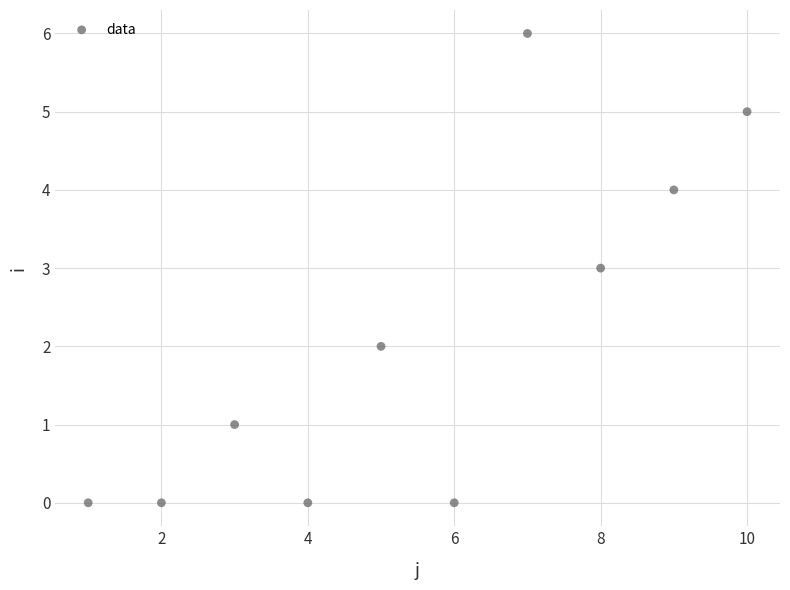

What is the average X value?

6